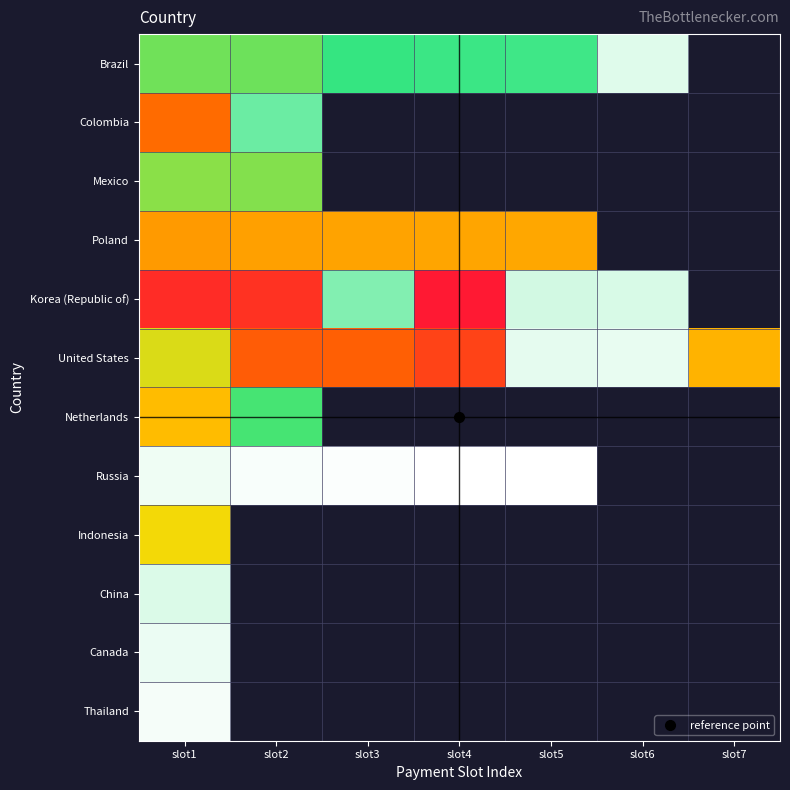

Count the number of data series in this chart.

12